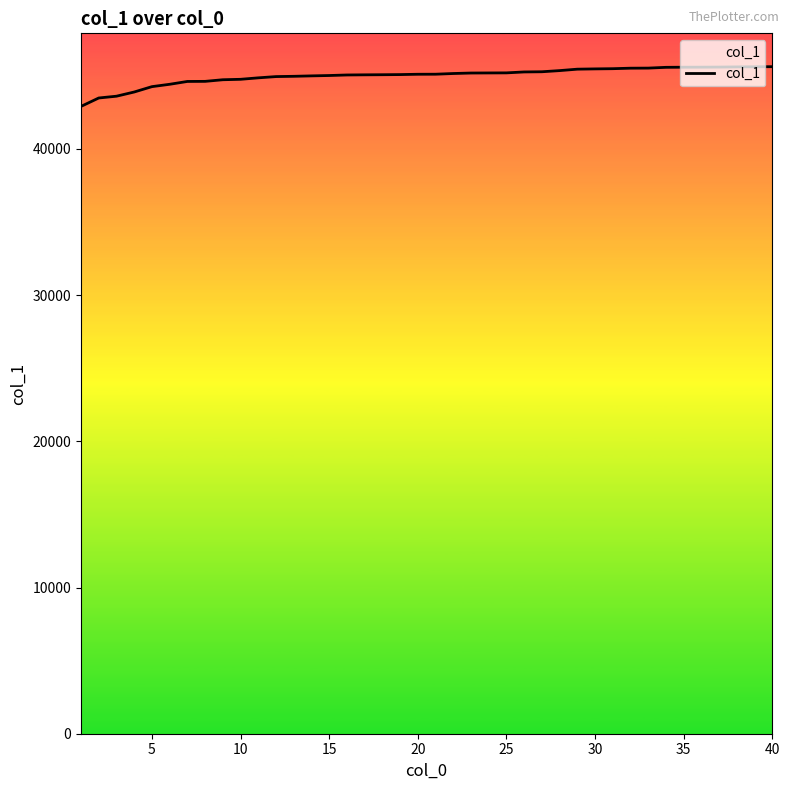

How many lines are shown in the chart?

1